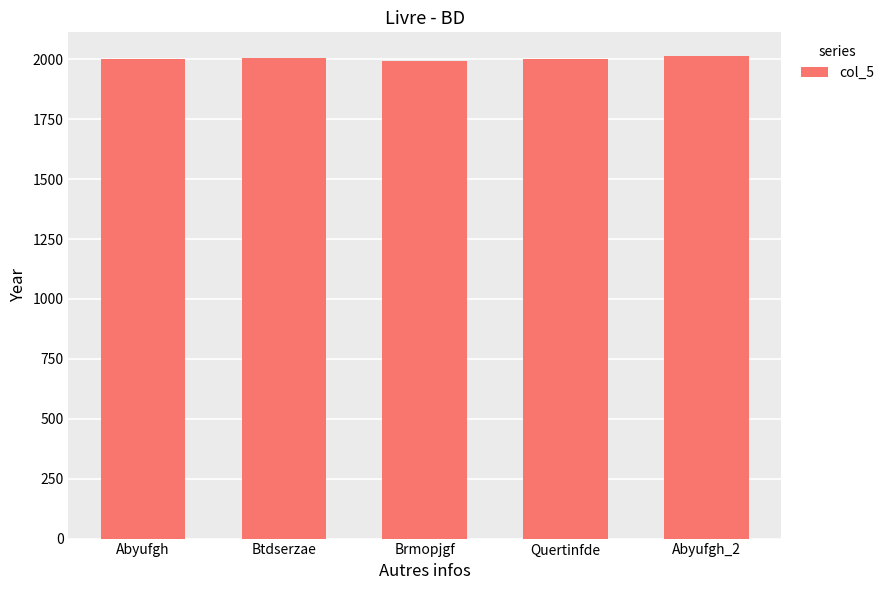

Approximately how many times larger is the value at Brmopjgf compared to Quertinfde?

1.0